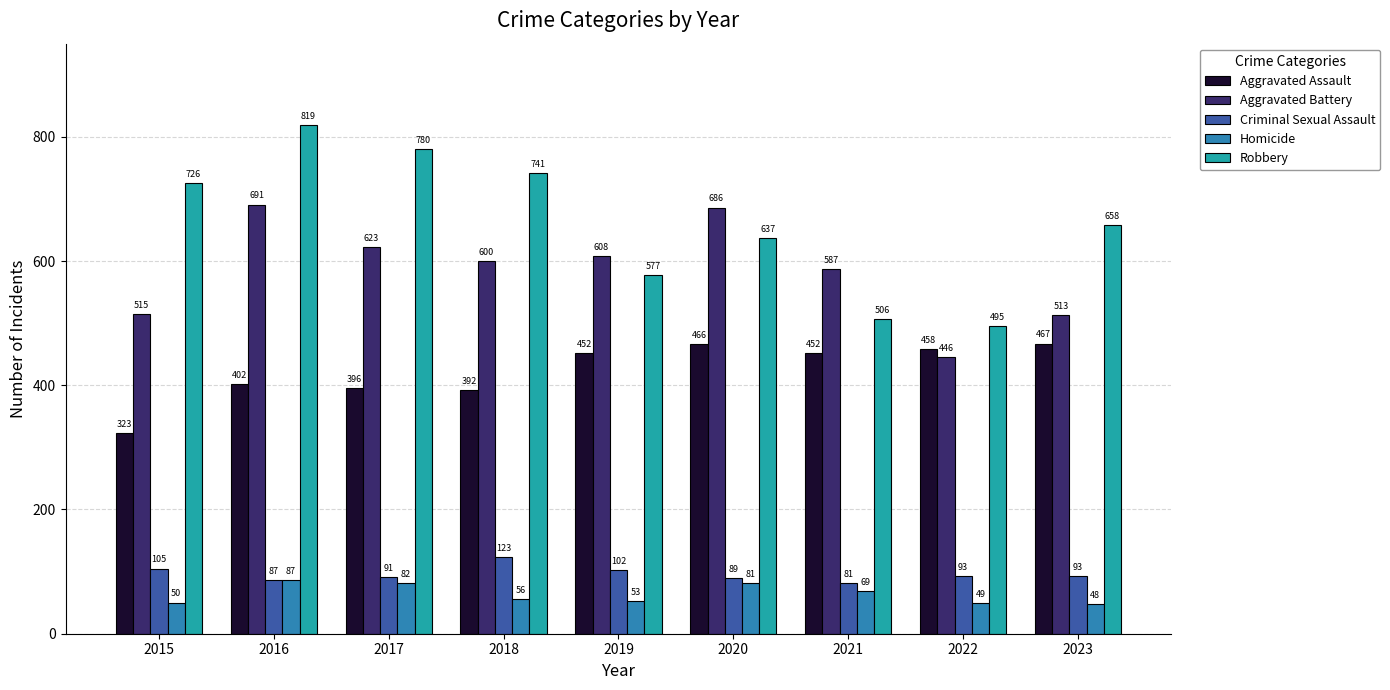

Reading left to right, transcribe all the data shown in this chart.

Aggravated Assault: 2015=323	2016=402	2017=396	2018=392	2019=452	2020=466	2021=452	2022=458	2023=467
Aggravated Battery: 2015=515	2016=691	2017=623	2018=600	2019=608	2020=686	2021=587	2022=446	2023=513
Criminal Sexual Assault: 2015=105	2016=87	2017=91	2018=123	2019=102	2020=89	2021=81	2022=93	2023=93
Homicide: 2015=50	2016=87	2017=82	2018=56	2019=53	2020=81	2021=69	2022=49	2023=48
Robbery: 2015=726	2016=819	2017=780	2018=741	2019=577	2020=637	2021=506	2022=495	2023=658